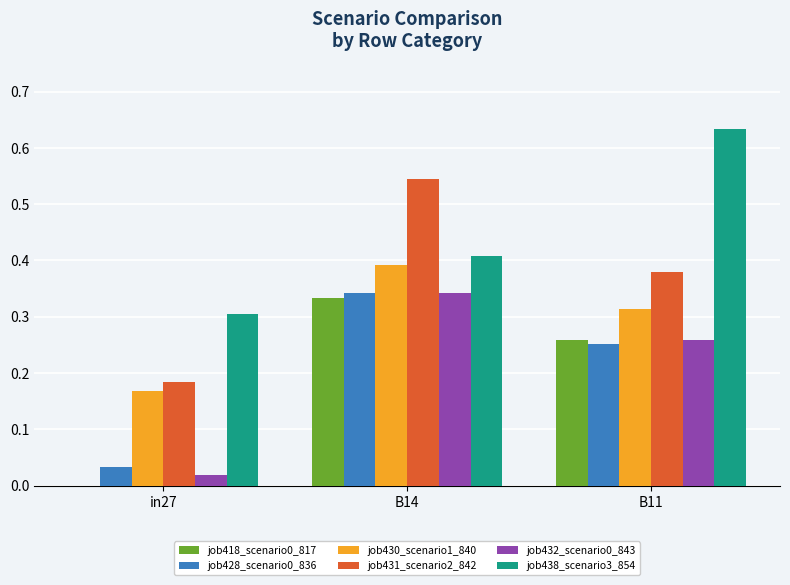

True or false: job432_scenario0_843 has a value of 0.5 at B14.

False